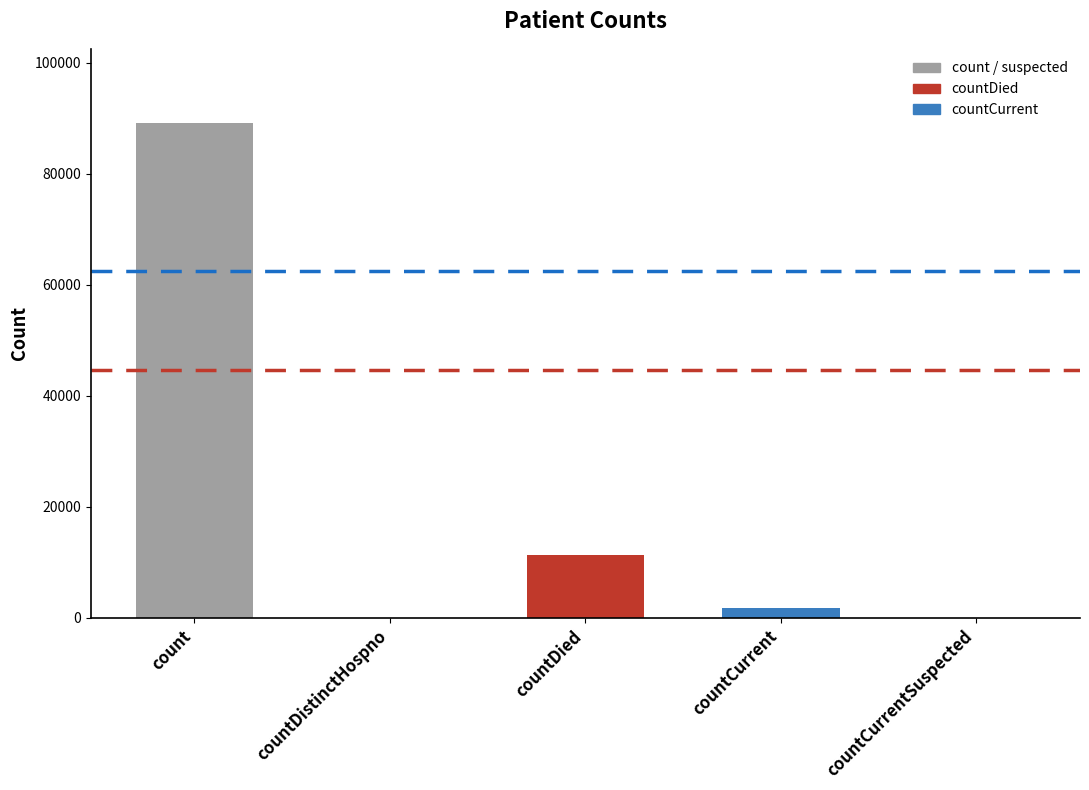

What is the sum of all values?

102270